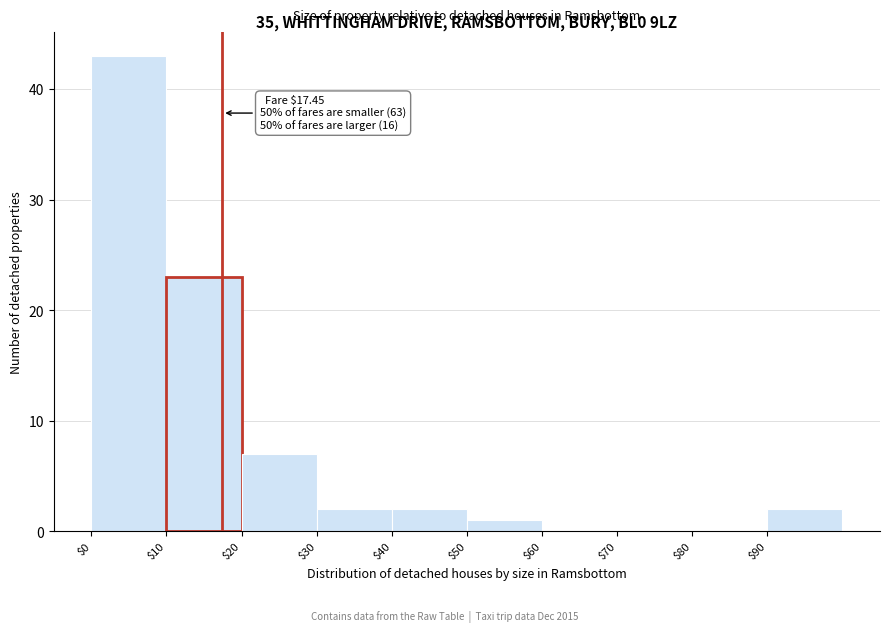

Over which range of the x-axis is the bar tallest?

0 to 10